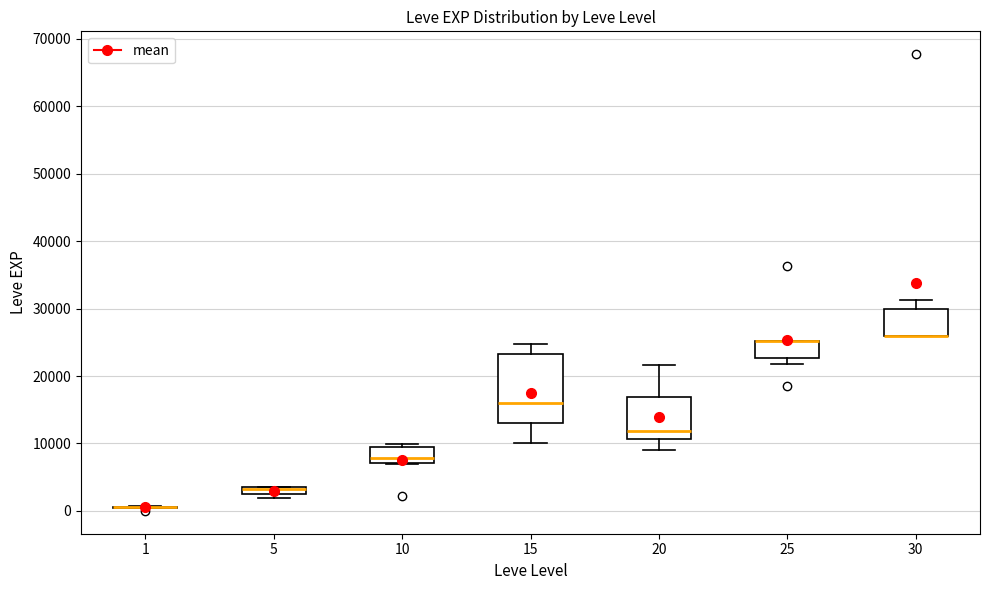

Where is the lower edge of the box at x = 10 on the y-axis? The values are not printed on the chart, so give them approximately, as read against the axis.

7000